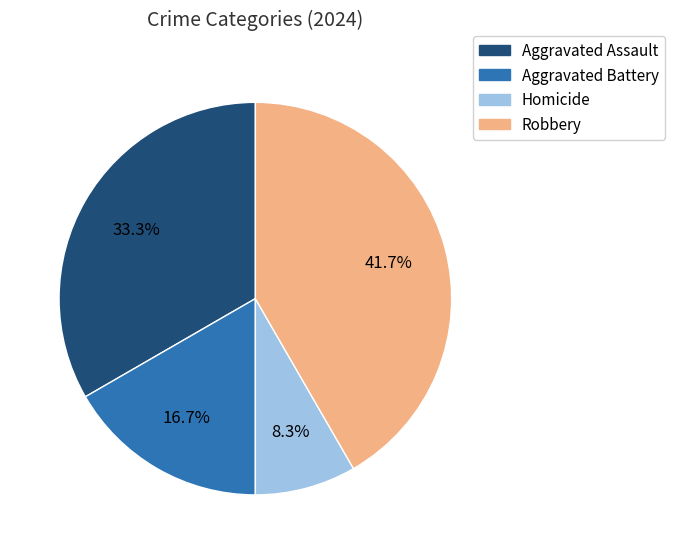

Is it true that Aggravated Battery is 17% of the pie?

True